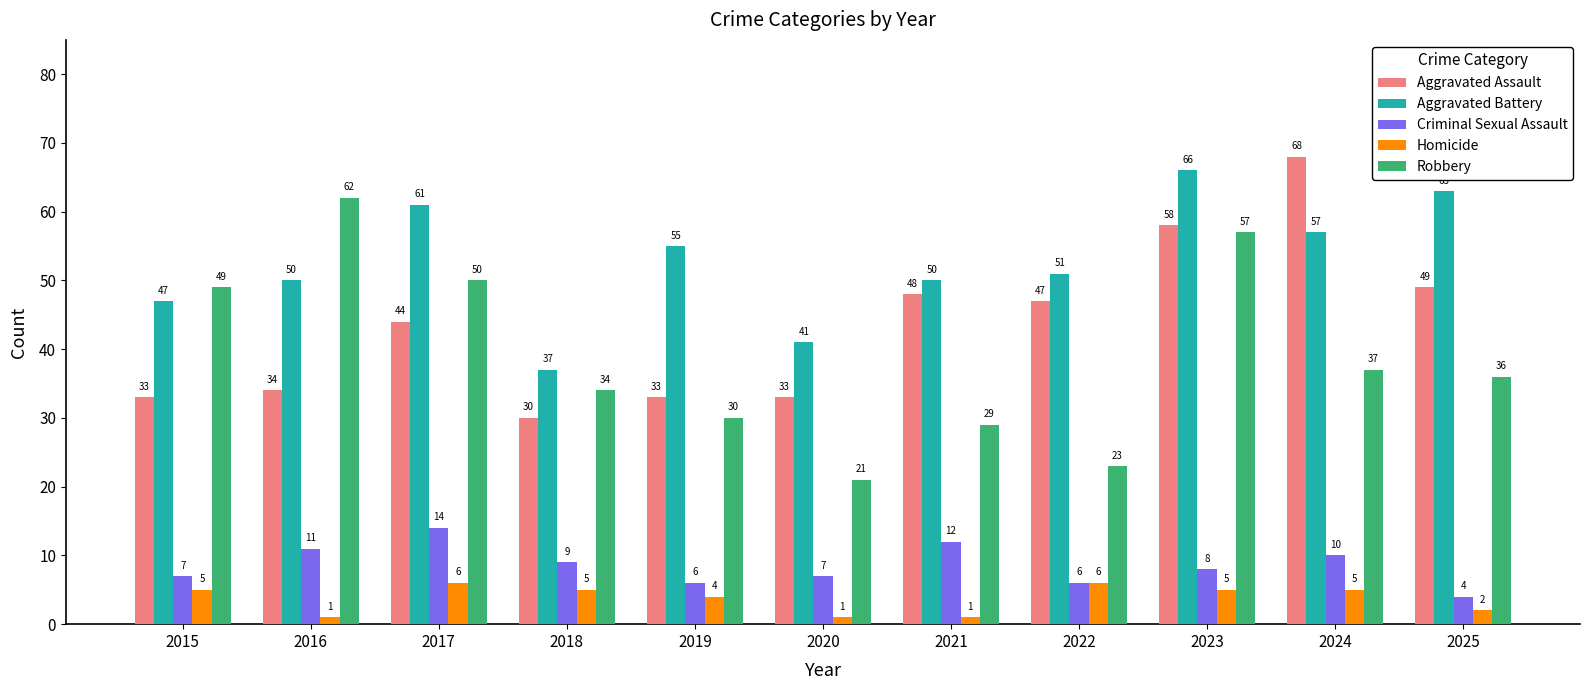

What is the value of the Homicide bar at the 10th from the left?

5